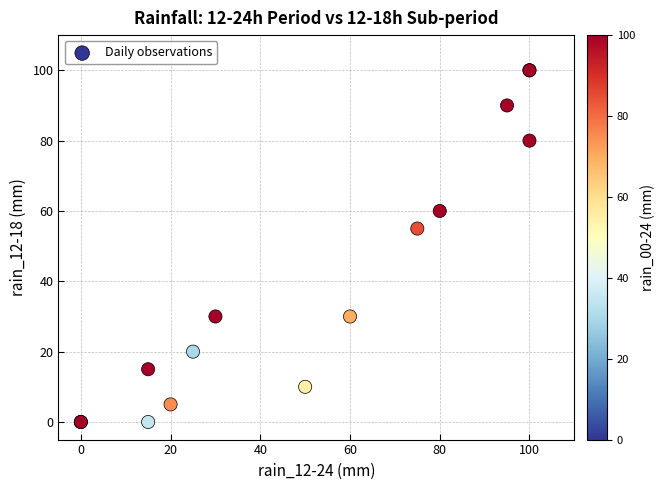

What Y value in the scatter plot is closest to 50?

55